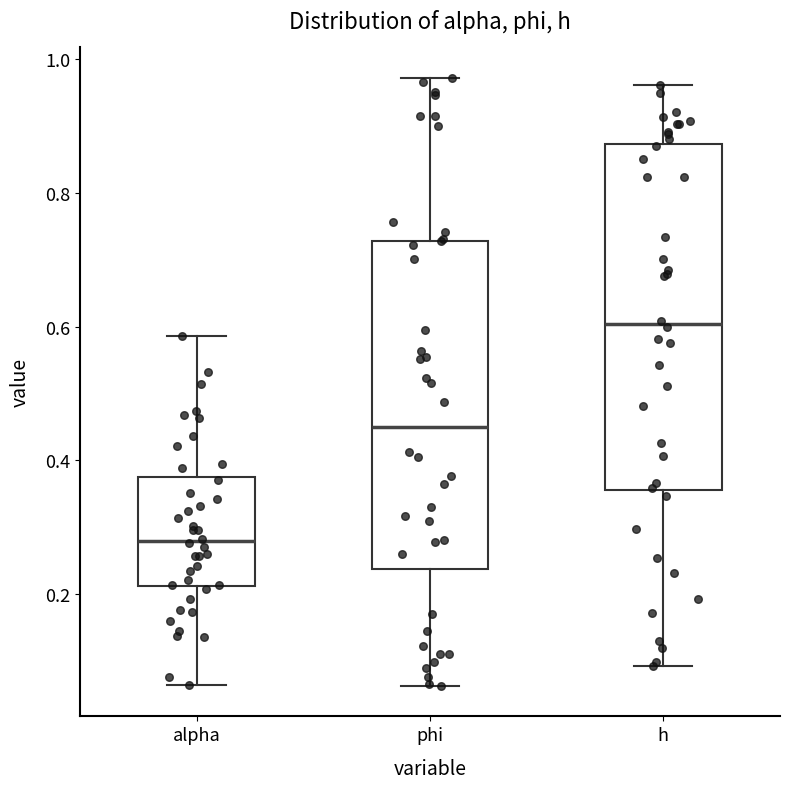

Where does the upper whisker of the box for phi end on the y-axis? The values are not printed on the chart, so give them approximately, as read against the axis.

0.98